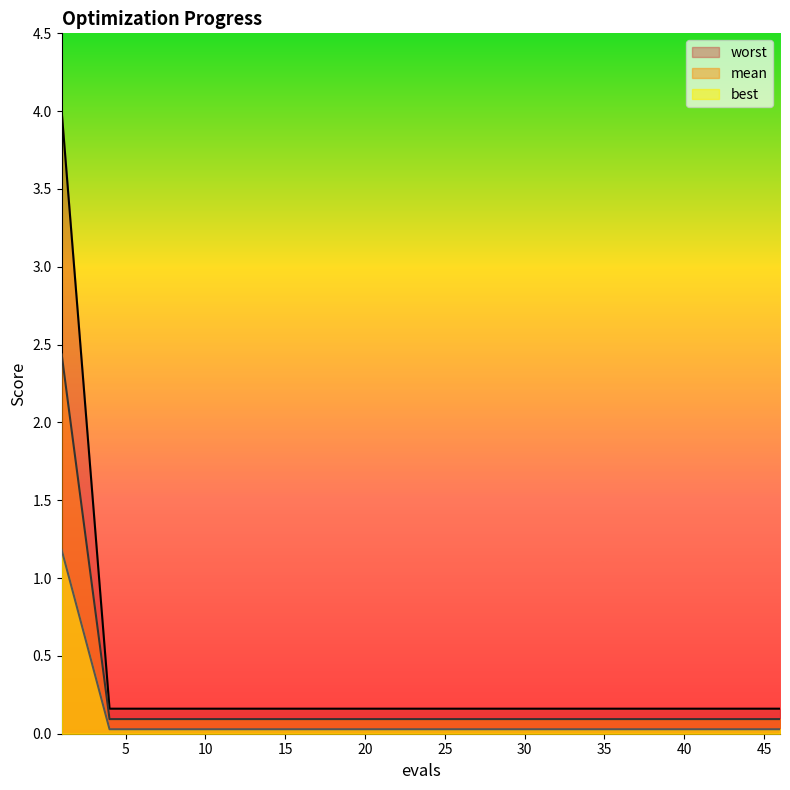

How many categories are shown in the chart?

20